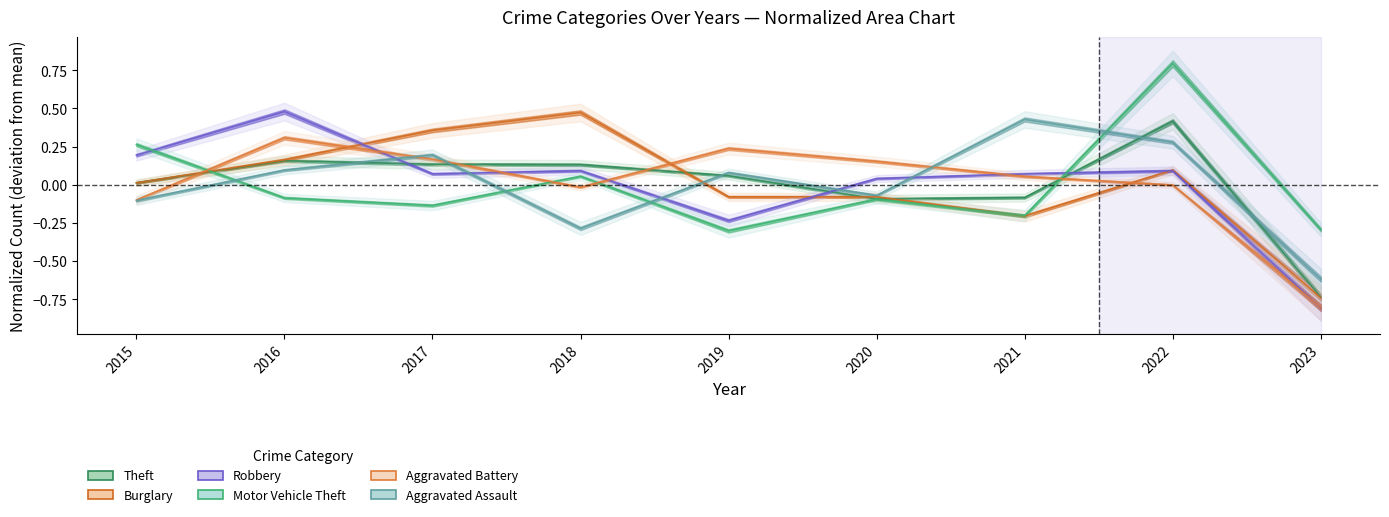

At which category does the chart reach its minimum across all series?

2023